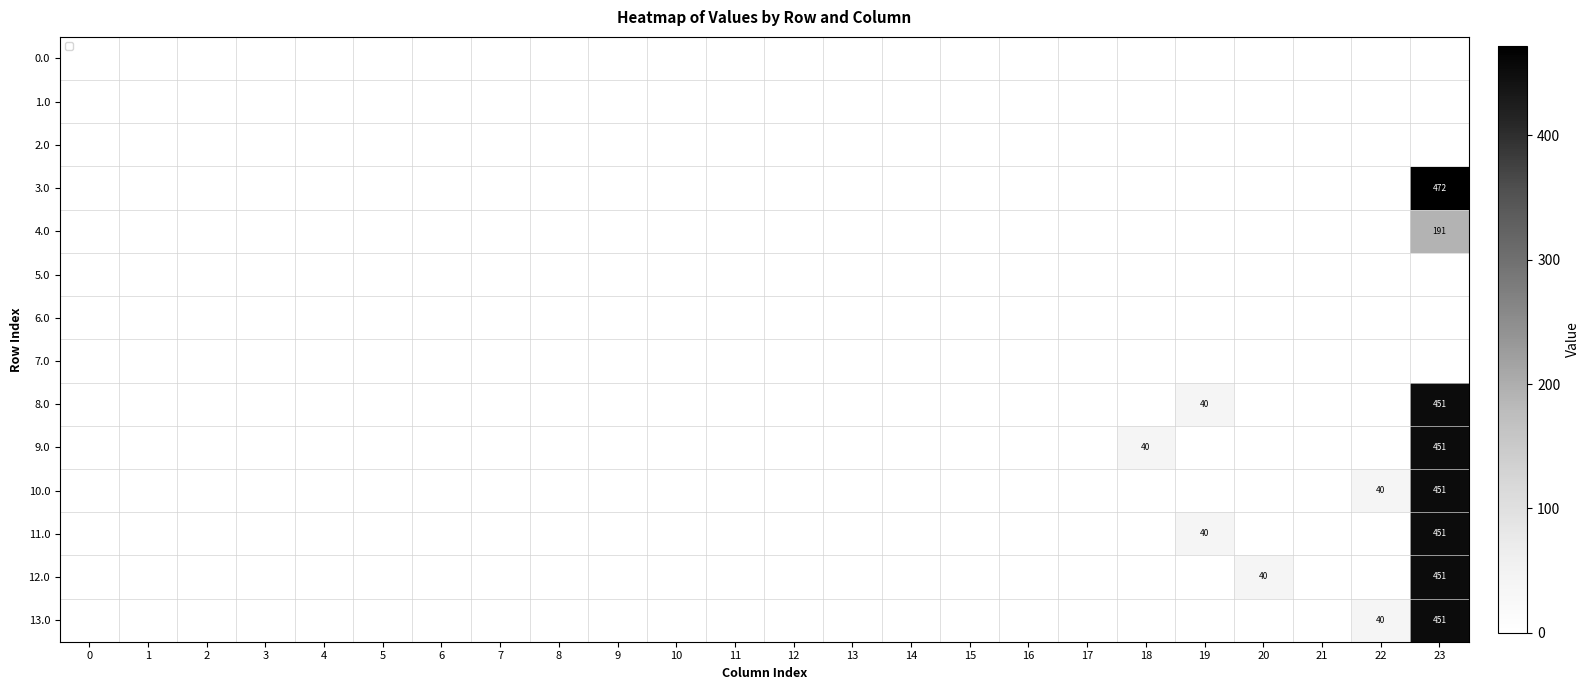

Reading left to right, what are all the values shown in this chart?

row_0: 0.0	0.0	0.0	0.0	0.0	0.0	0.0	0.0	0.0	0.0	0.0	0.0	0.0	0.0	0.0	0.0	0.0	0.0	0.0	0.0	0.0	0.0	0.0	0.0
row_1: 0.0	0.0	0.0	0.0	0.0	0.0	0.0	0.0	0.0	0.0	0.0	0.0	0.0	0.0	0.0	0.0	0.0	0.0	0.0	0.0	0.0	0.0	0.0	0.0
row_2: 0.0	0.0	0.0	0.0	0.0	0.0	0.0	0.0	0.0	0.0	0.0	0.0	0.0	0.0	0.0	0.0	0.0	0.0	0.0	0.0	0.0	0.0	0.0	0.0
row_3: 0.0	0.0	0.0	0.0	0.0	0.0	0.0	0.0	0.0	0.0	0.0	0.0	0.0	0.0	0.0	0.0	0.0	0.0	0.0	0.0	0.0	0.0	0.0	472.1
row_4: 0.0	0.0	0.0	0.0	0.0	0.0	0.0	0.0	0.0	0.0	0.0	0.0	0.0	0.0	0.0	0.0	0.0	0.0	0.0	0.0	0.0	0.0	0.0	190.9
row_5: 0.0	0.0	0.0	0.0	0.0	0.0	0.0	0.0	0.0	0.0	0.0	0.0	0.0	0.0	0.0	0.0	0.0	0.0	0.0	0.0	0.0	0.0	0.0	0.0
row_6: 0.0	0.0	0.0	0.0	0.0	0.0	0.0	0.0	0.0	0.0	0.0	0.0	0.0	0.0	0.0	0.0	0.0	0.0	0.0	0.0	0.0	0.0	0.0	0.0
row_7: 0.0	0.0	0.0	0.0	0.0	0.0	0.0	0.0	0.0	0.0	0.0	0.0	0.0	0.0	0.0	0.0	0.0	0.0	0.0	0.0	0.0	0.0	0.0	0.0
row_8: 0.0	0.0	0.0	0.0	0.0	0.0	0.0	0.0	0.0	0.0	0.0	0.0	0.0	0.0	0.0	0.0	0.0	0.0	0.0	40.3	0.0	0.0	0.0	451.3
row_9: 0.0	0.0	0.0	0.0	0.0	0.0	0.0	0.0	0.0	0.0	0.0	0.0	0.0	0.0	0.0	0.0	0.0	0.0	40.3	0.0	0.0	0.0	0.0	451.3
row_10: 0.0	0.0	0.0	0.0	0.0	0.0	0.0	0.0	0.0	0.0	0.0	0.0	0.0	0.0	0.0	0.0	0.0	0.0	0.0	0.0	0.0	0.0	40.3	451.3
row_11: 0.0	0.0	0.0	0.0	0.0	0.0	0.0	0.0	0.0	0.0	0.0	0.0	0.0	0.0	0.0	0.0	0.0	0.0	0.0	40.3	0.0	0.0	0.0	451.3
row_12: 0.0	0.0	0.0	0.0	0.0	0.0	0.0	0.0	0.0	0.0	0.0	0.0	0.0	0.0	0.0	0.0	0.0	0.0	0.0	0.0	40.3	0.0	0.0	451.3
row_13: 0.0	0.0	0.0	0.0	0.0	0.0	0.0	0.0	0.0	0.0	0.0	0.0	0.0	0.0	0.0	0.0	0.0	0.0	0.0	0.0	0.0	0.0	40.3	451.3